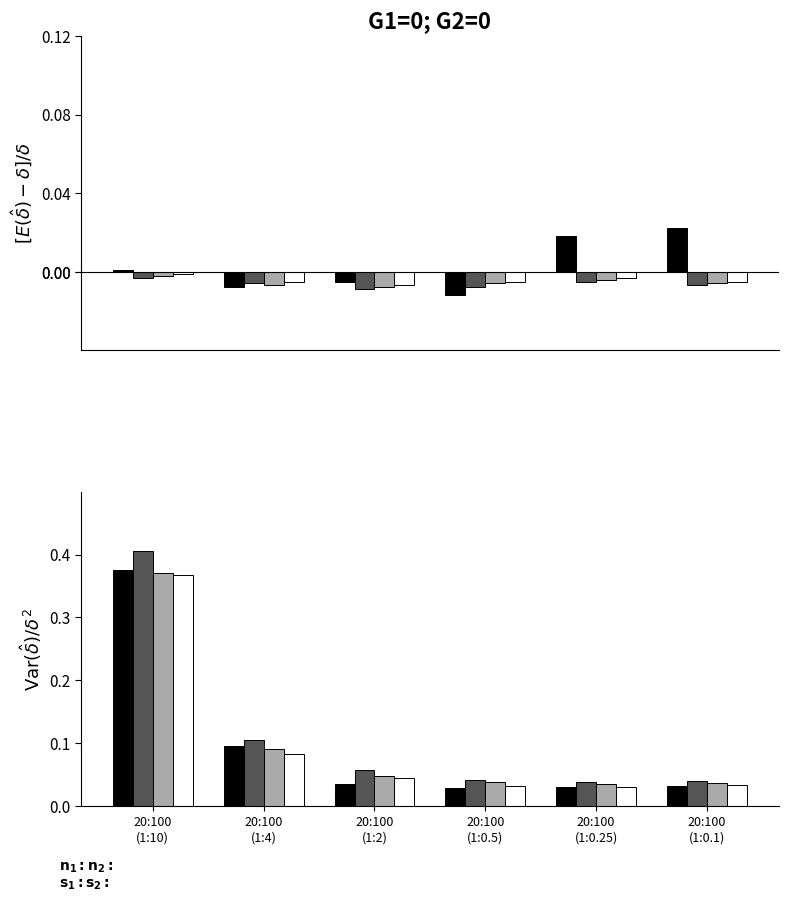

Read the Method4 value at 20:100
(1:10).

0.4